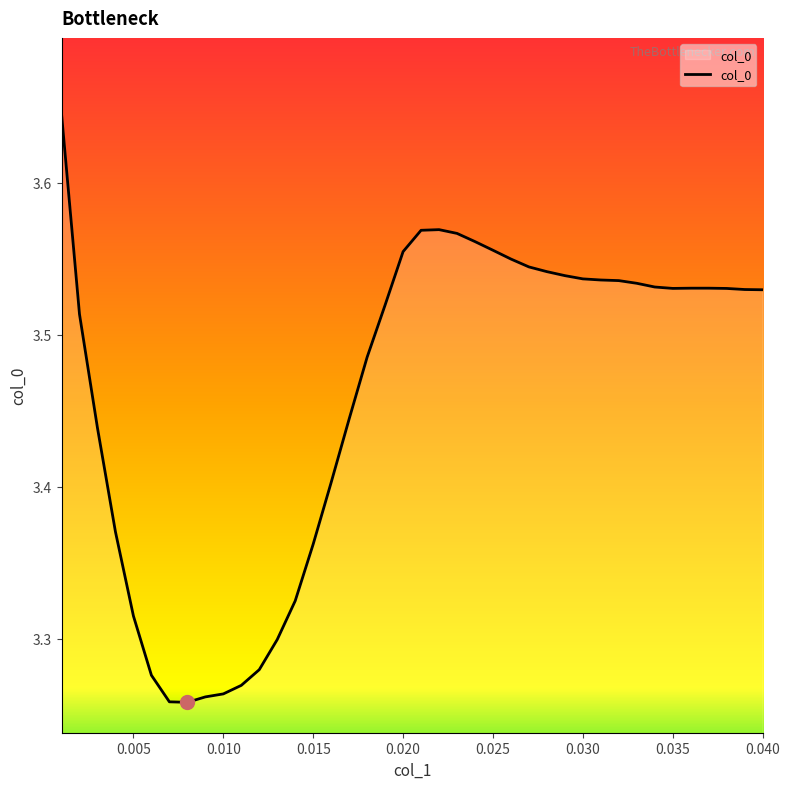

What is the difference between the maximum and minimum values?

0.4